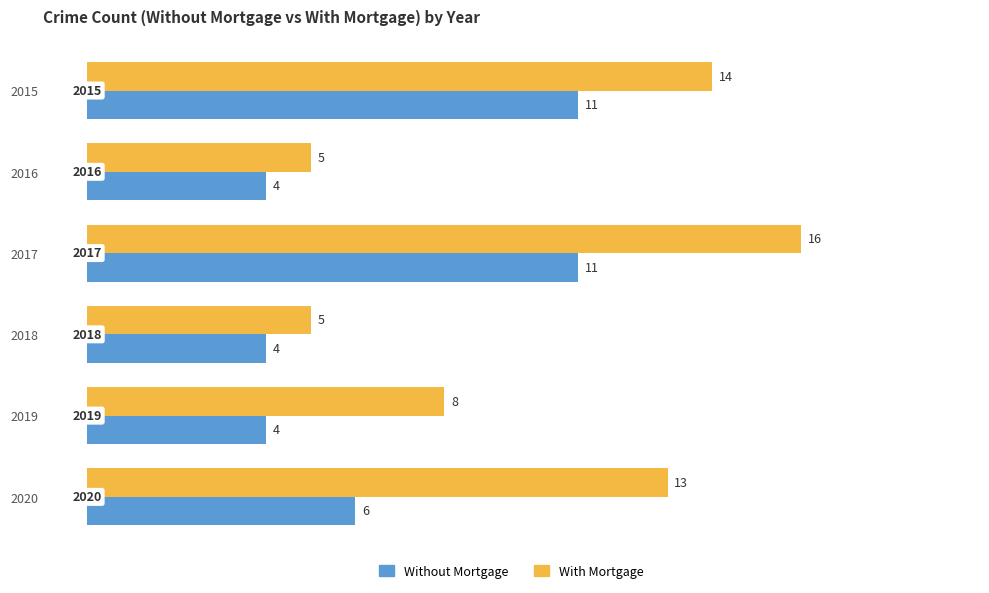

What is the sum of all With Mortgage values?

61